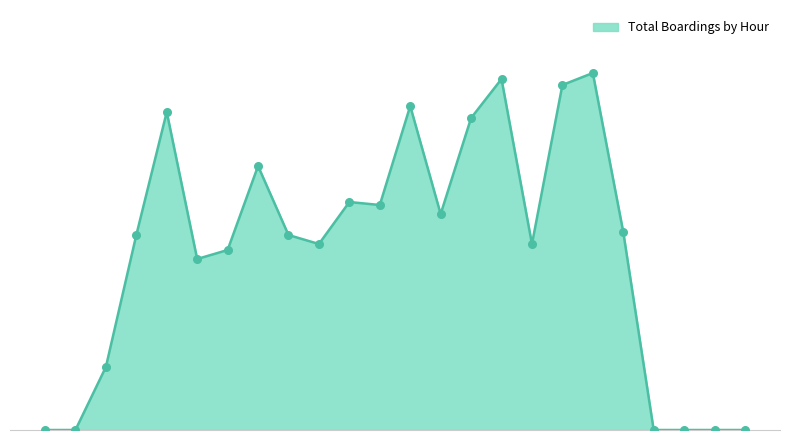

Is this an area chart (filled region under the line)?

Yes